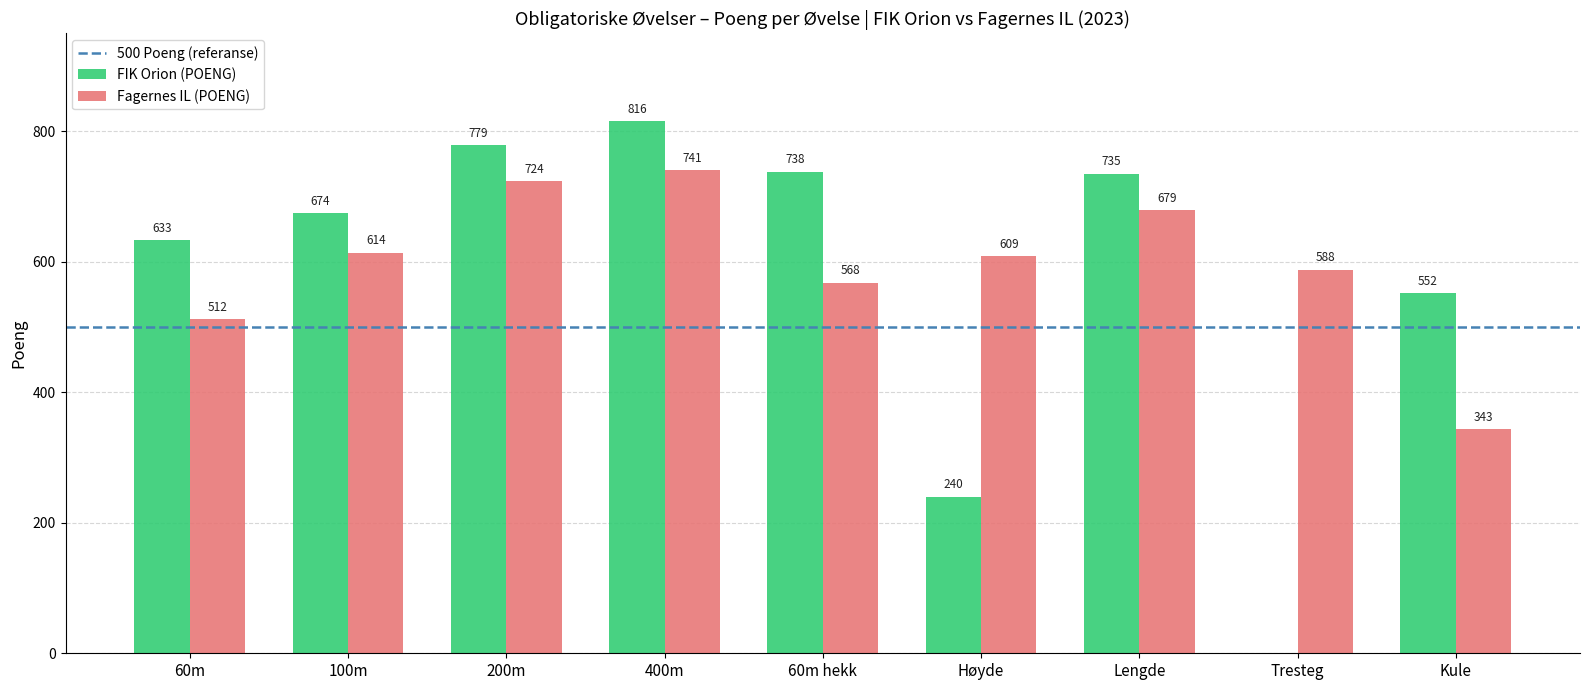

Reading right to left, list all the values displayed in this chart.

FIK Orion (POENG): 552	0	735	240	738	816	779	674	633
Fagernes IL (POENG): 343	588	679	609	568	741	724	614	512